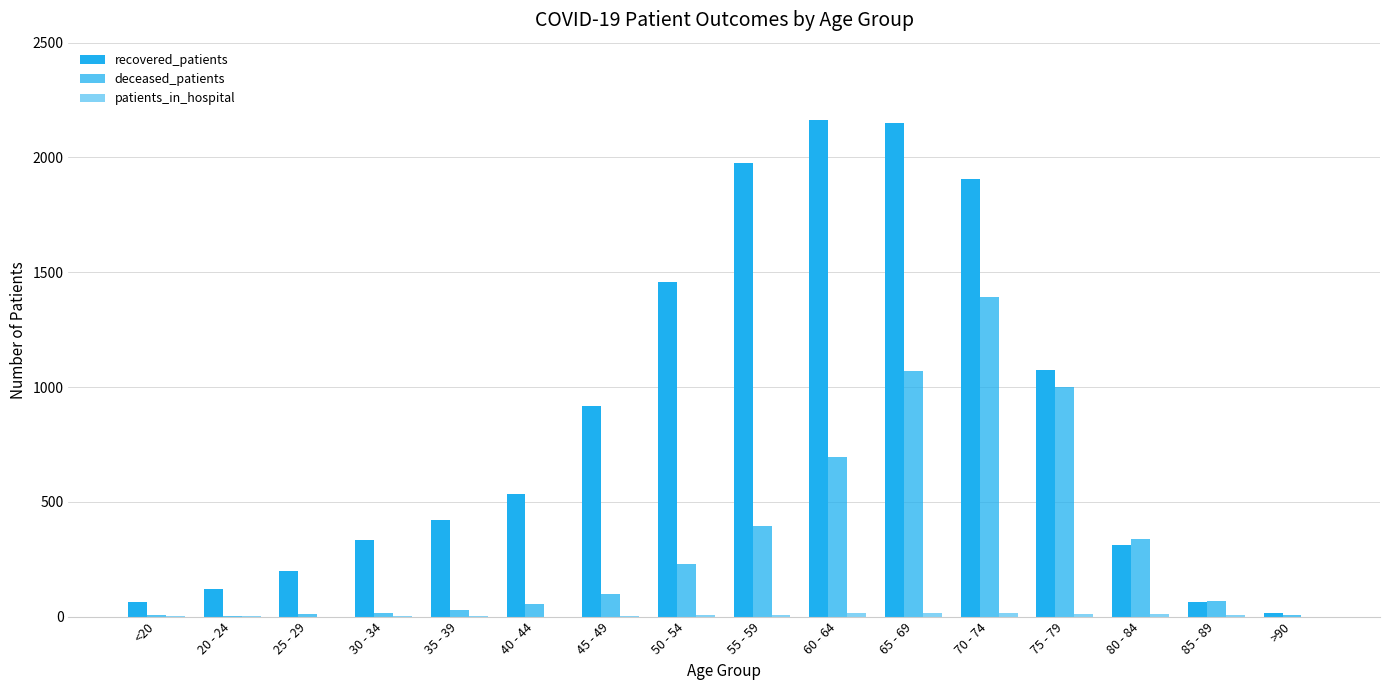

Count the number of data series in this chart.

3